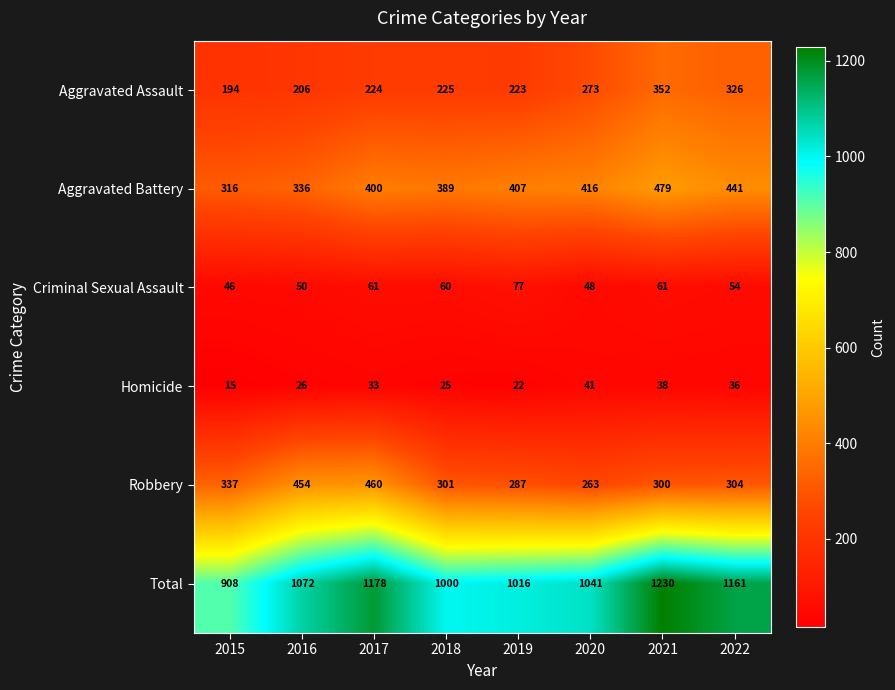

What is the approximate value of Homicide at 2020, to the nearest 5?

40